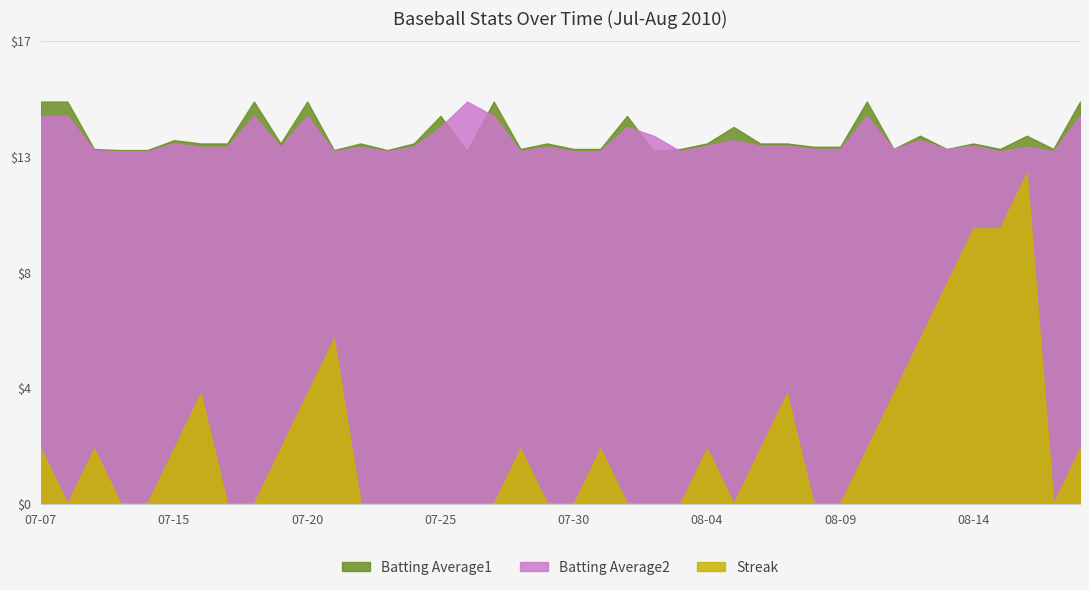

True or false: Batting Average2 and Streak cross at least once.

False